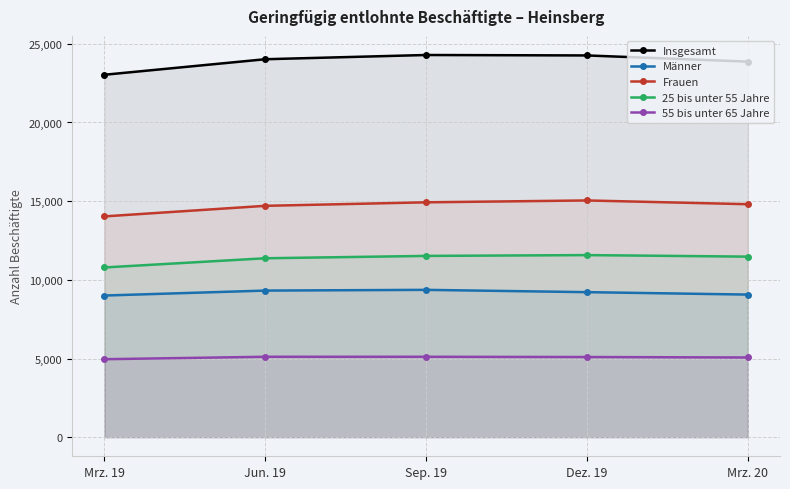

What are all the series names shown in the legend?

Insgesamt, Männer, Frauen, 25 bis unter 55 Jahre, 55 bis unter 65 Jahre